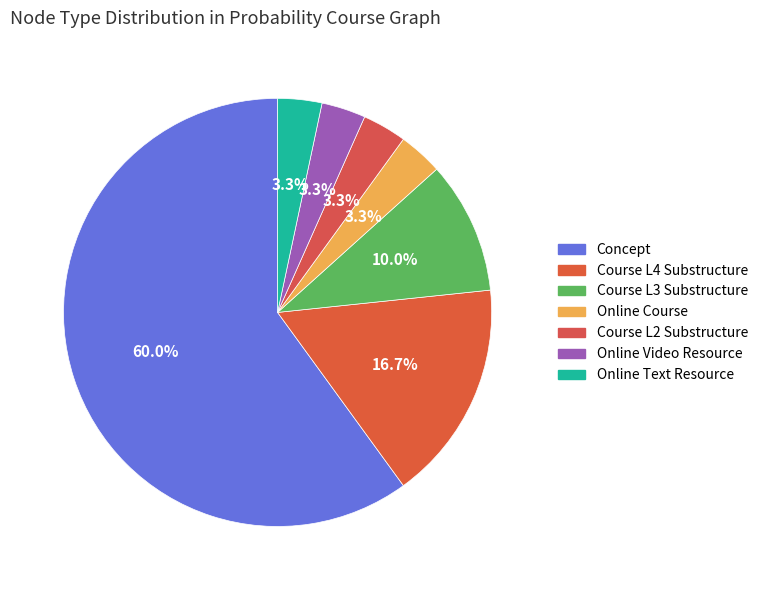

How many segments does this pie chart have?

7